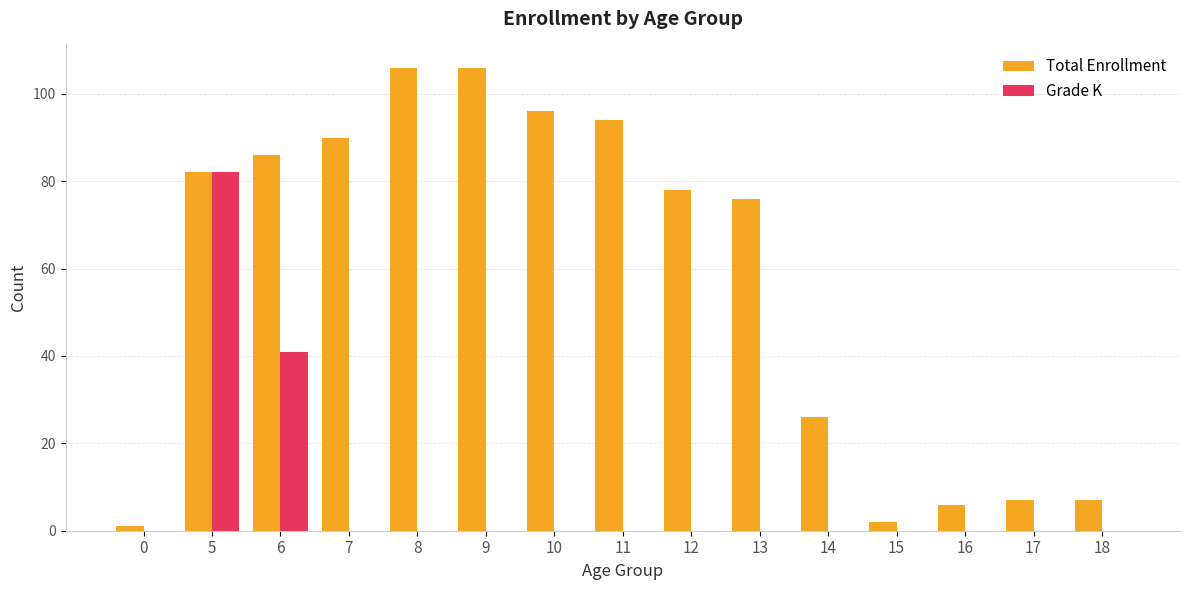

What is the sum of all Total Enrollment values?

863